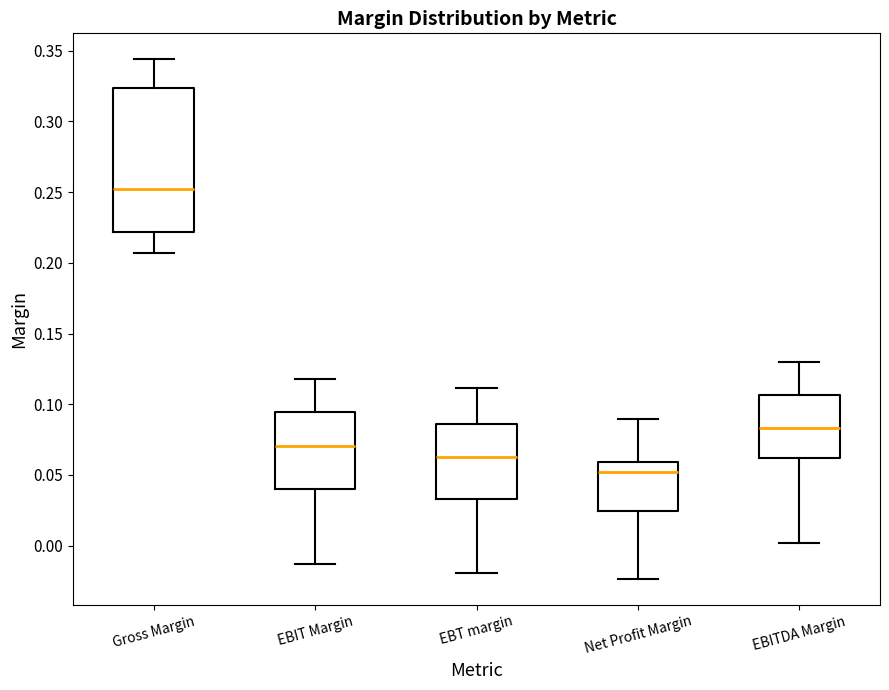

Reading left to right, transcribe this box plot: for each box, give where its median line is, the range the box spans, and where its two whiskers end, as read against the y-axis. The values are not printed on the chart, so give them approximately, as read against the axis.

Gross Margin: median 0.250, box 0.220 to 0.325, whiskers 0.205 to 0.345
EBIT Margin: median 0.070, box 0.040 to 0.095, whiskers -0.015 to 0.120
EBT margin: median 0.060, box 0.035 to 0.085, whiskers -0.020 to 0.110
Net Profit Margin: median 0.050, box 0.025 to 0.060, whiskers -0.025 to 0.090
EBITDA Margin: median 0.085, box 0.060 to 0.105, whiskers 0.000 to 0.130